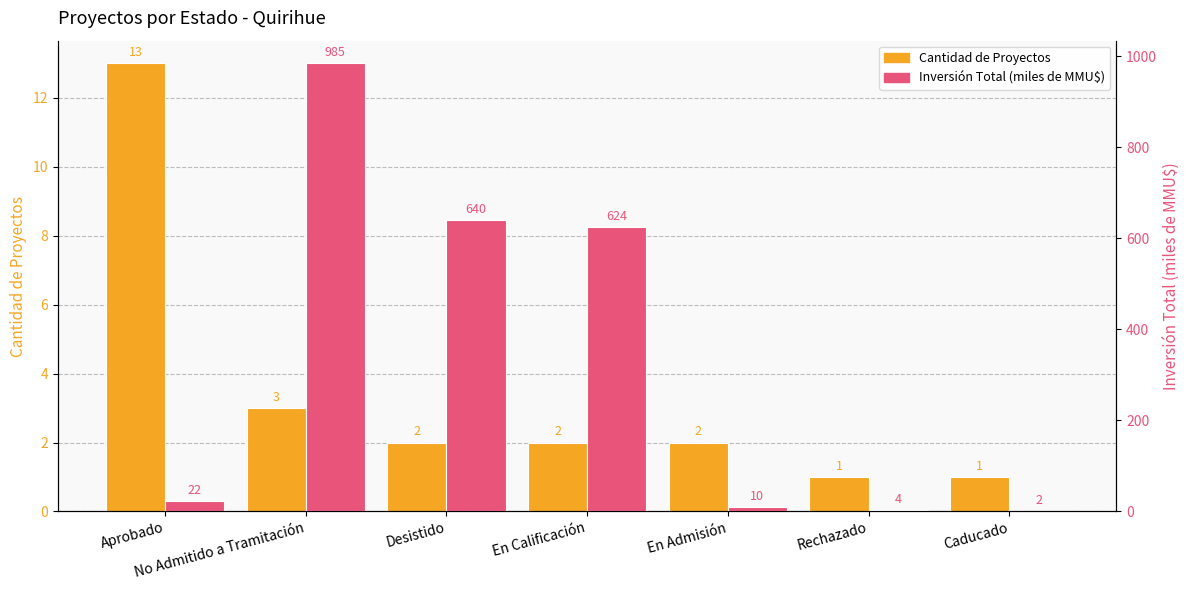

What is the value of the Inversión Total (MMMU$) bar at the 2nd from the left?

985.0